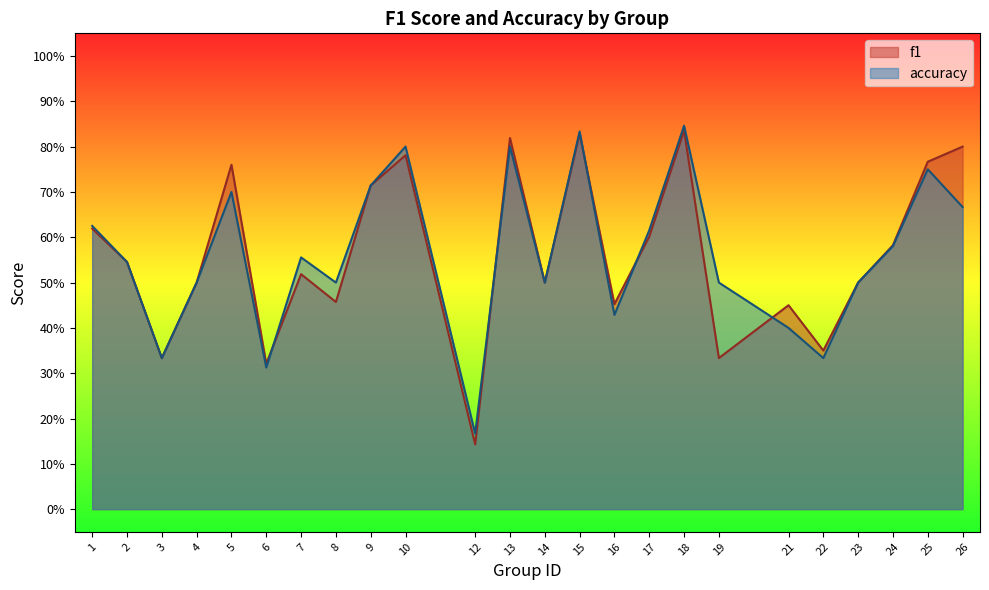

What is the difference between the accuracy values at 25 and 18?

0.1